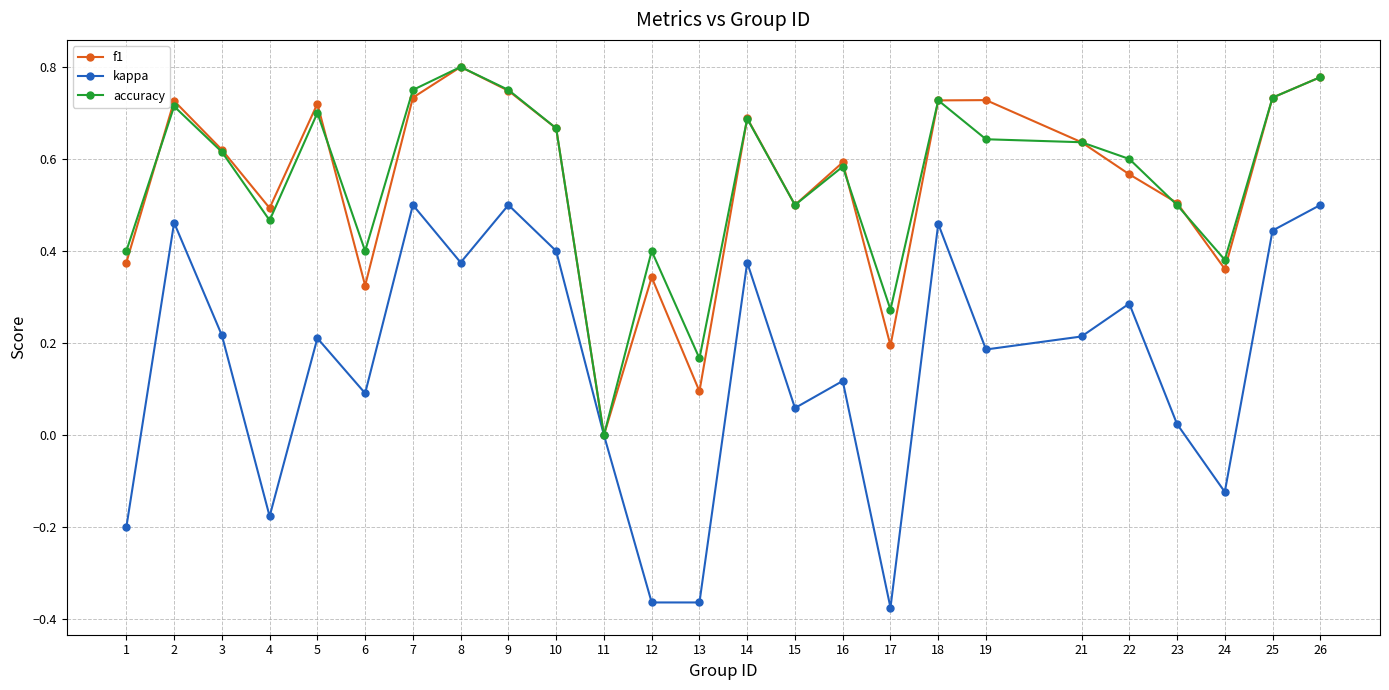

What is the total value across all series at 14?

1.8